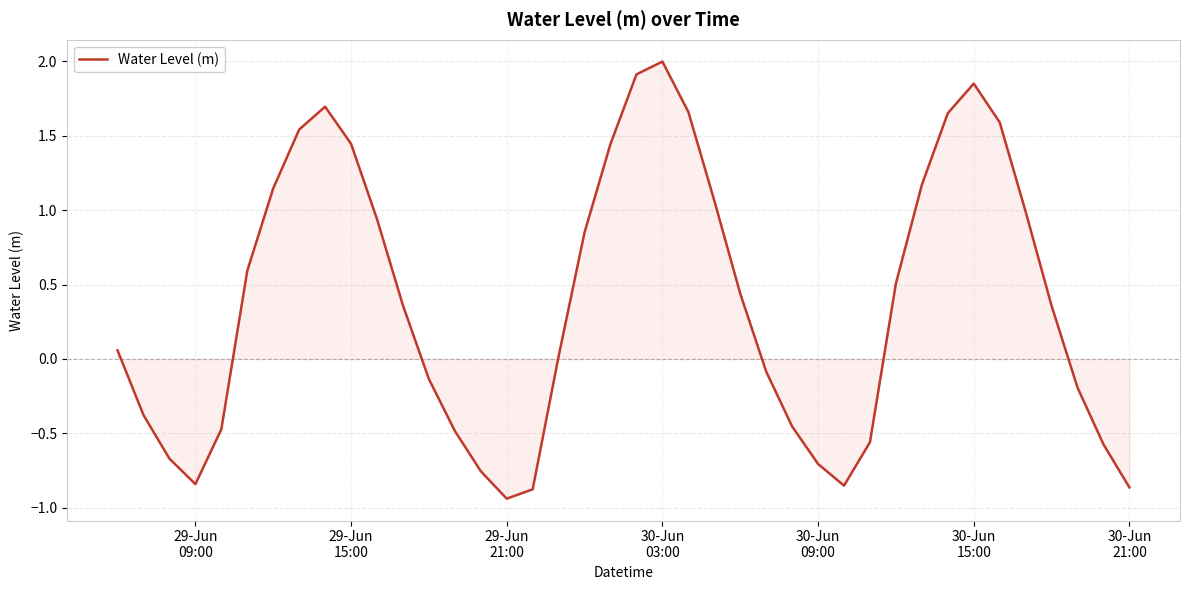

What is the difference between the maximum and minimum values?

2.9